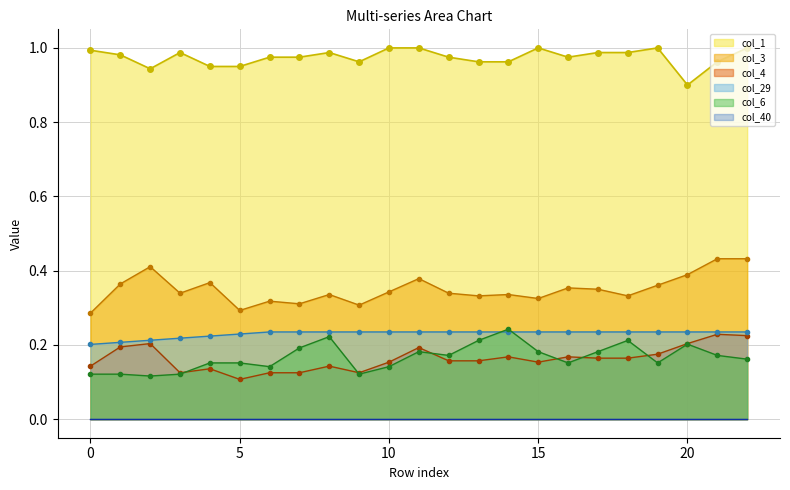

At how many categories does at least one series exceed 0?

23